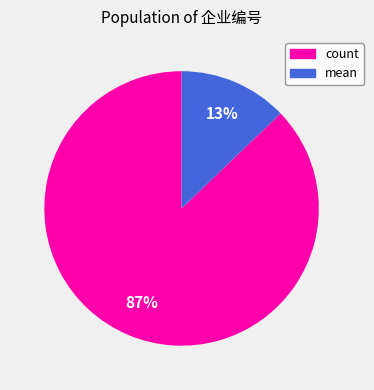

How many slices are in this pie chart?

2